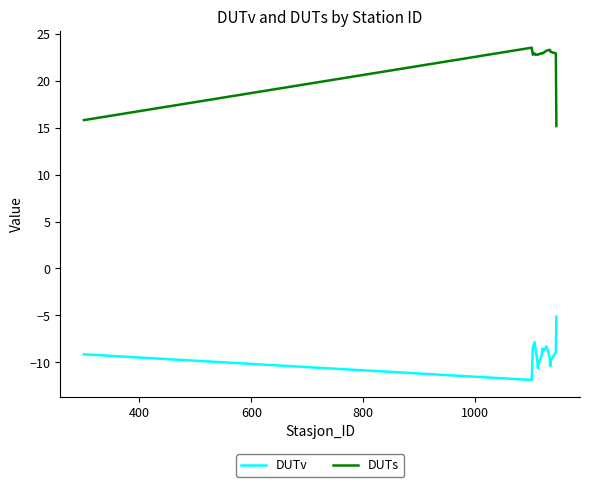

List the series in order of their peak value, highest first.

DUTs, DUTv